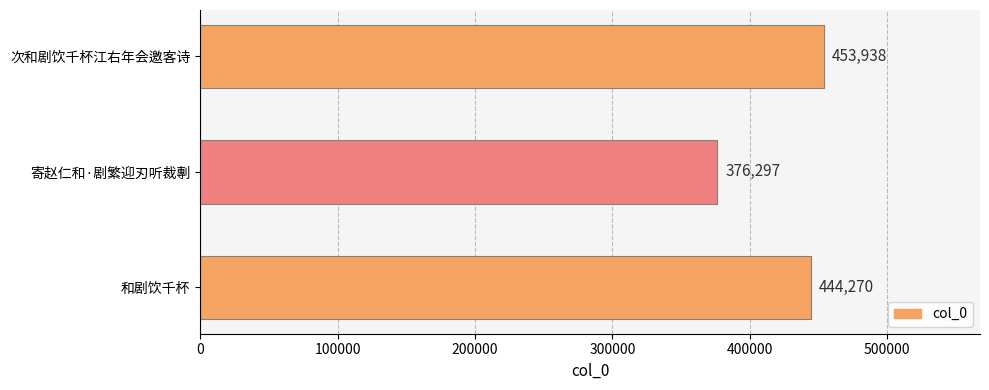

Reading bottom to top, list all the values displayed in this chart.

和剧饮千杯=444270	寄赵仁和·剧繁迎刃听裁剸=376297	次和剧饮千杯江右年会邀客诗=453938